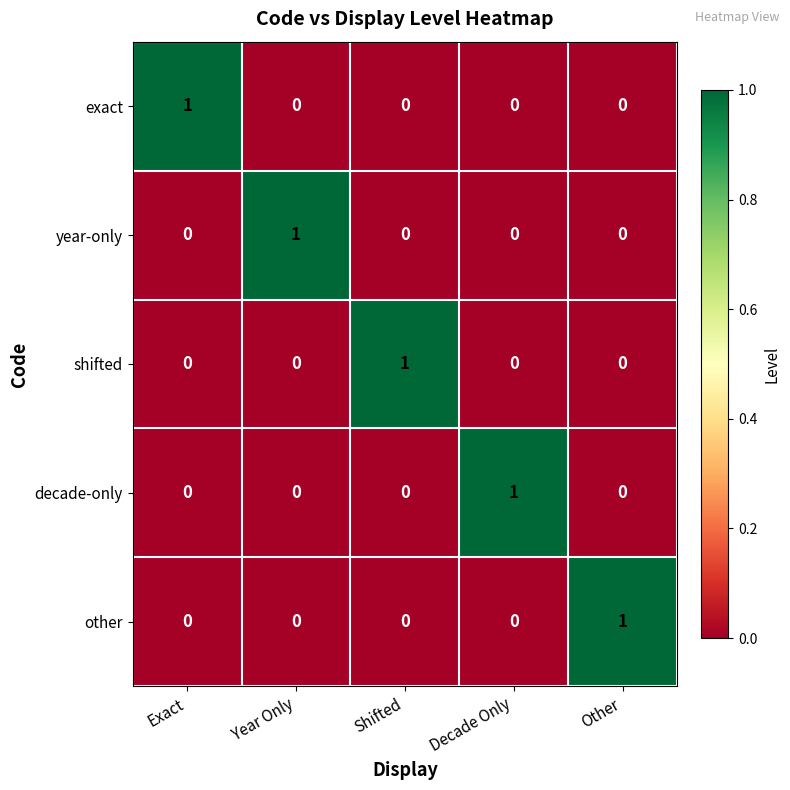

How many categories are shown in the chart?

5